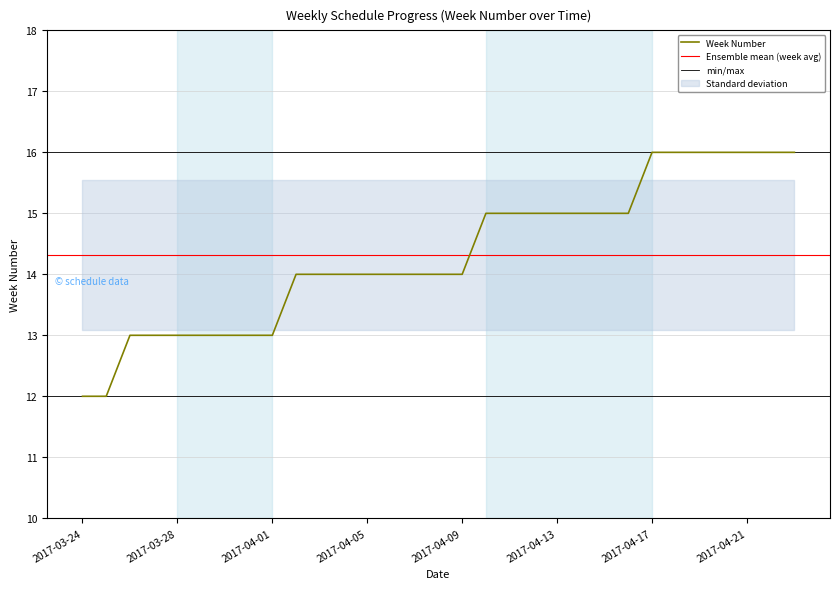

Rank the categories by value from highest to lowest.

2017-04-17, 2017-04-18, 2017-04-19, 2017-04-20, 2017-04-21, 2017-04-22, 2017-04-23, 2017-04-10, 2017-04-11, 2017-04-12, 2017-04-13, 2017-04-14, 2017-04-15, 2017-04-16, 2017-04-02, 2017-04-03, 2017-04-04, 2017-04-05, 2017-04-06, 2017-04-07, 2017-04-08, 2017-04-09, 2017-03-26, 2017-03-27, 2017-03-28, 2017-03-29, 2017-03-30, 2017-03-31, 2017-04-01, 2017-03-24, 2017-03-25